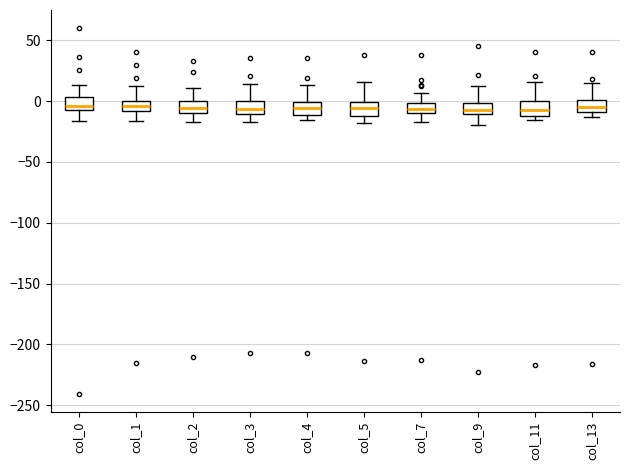

Reading left to right, transcribe this box plot: for each box, give where its median line is, the range the box spans, and where its two whiskers end, as read against the y-axis. The values are not printed on the chart, so give them approximately, as read against the axis.

col_0: median -5 (just above the box's lower edge), box -5 to 5, whiskers -15 to 15
col_1: median -5, box -10 to 0, whiskers -15 to 10
col_2: median -5, box -10 to 0, whiskers -15 to 10
col_3: median -5, box -10 to 0, whiskers -15 to 15
col_4: median -5, box -10 to 0, whiskers -15 to 15
col_5: median -5, box -10 to 0, whiskers -20 to 15
col_7: median -5, box -10 to 0, whiskers -15 to 5
col_9: median -5, box -10 to 0, whiskers -20 to 15
col_11: median -5, box -15 to 0, whiskers -15 (just below the box's lower edge) to 15
col_13: median -5, box -10 to 0, whiskers -15 to 15